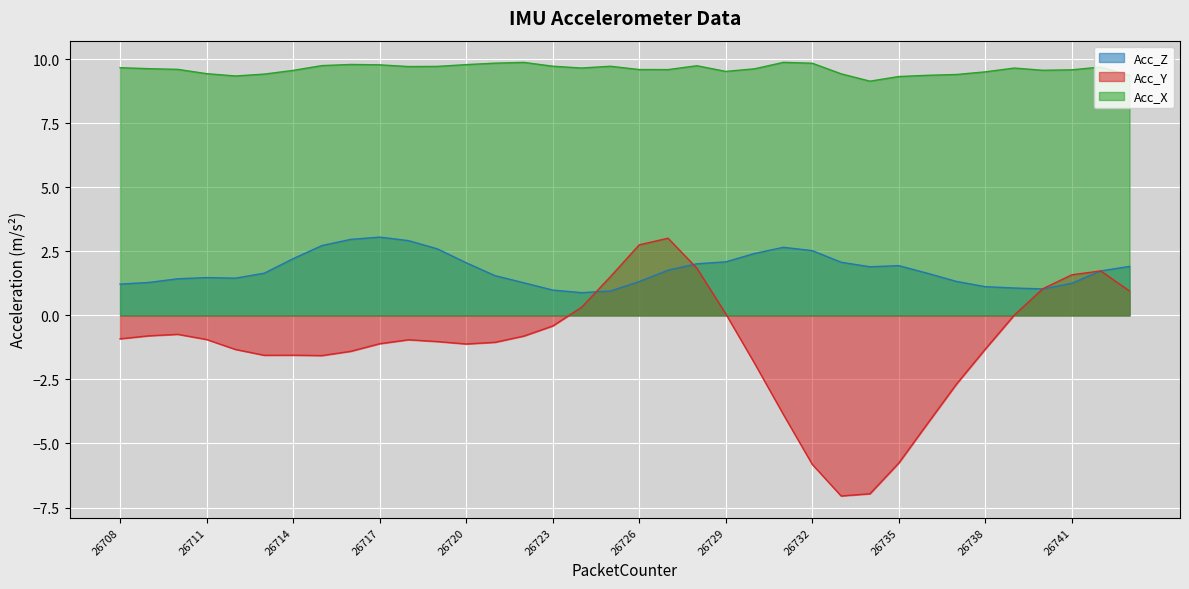

At how many categories does at least one series exceed 7?

36